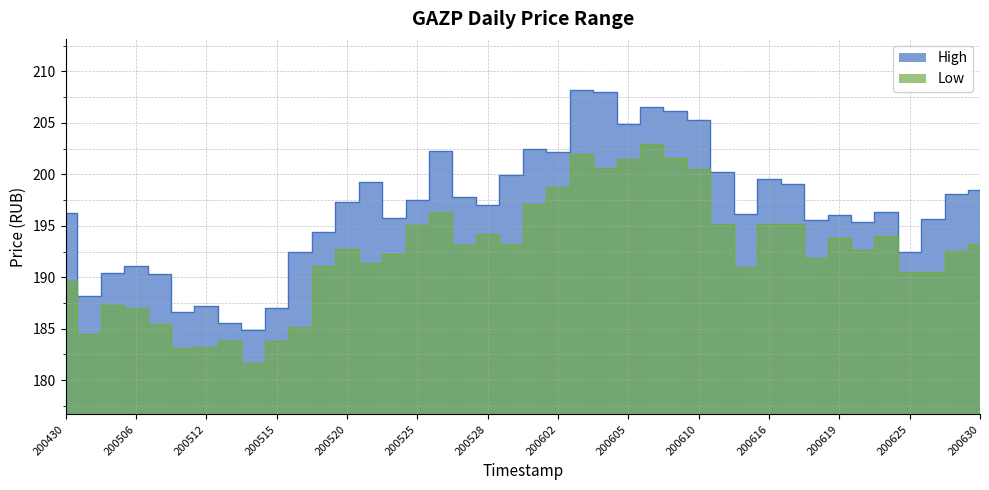

How many data points in High are above 196?

24